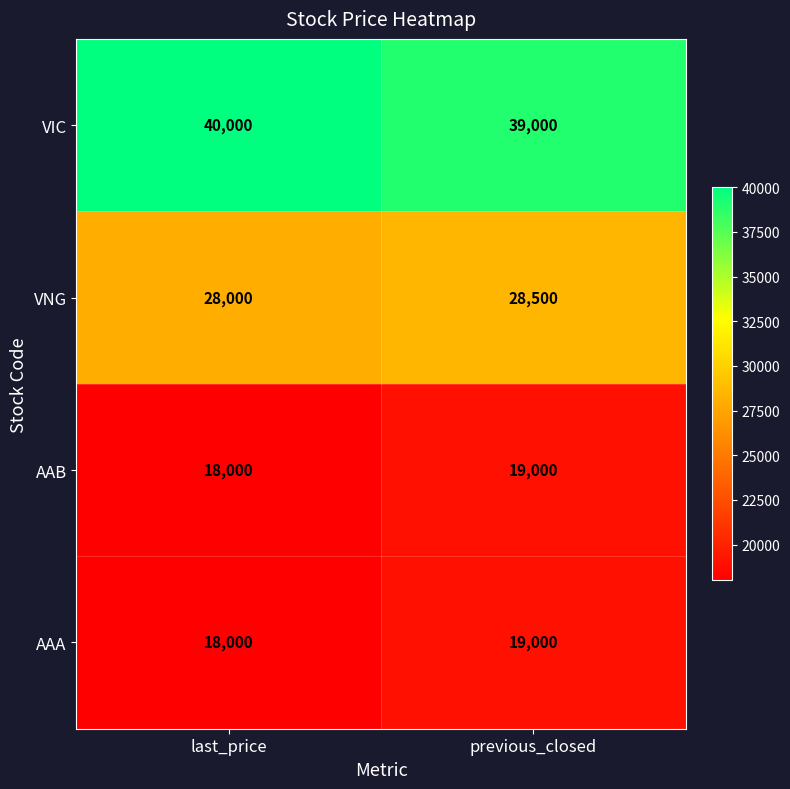

The AAB series shows 19000 at previous_closed. True or false?

True